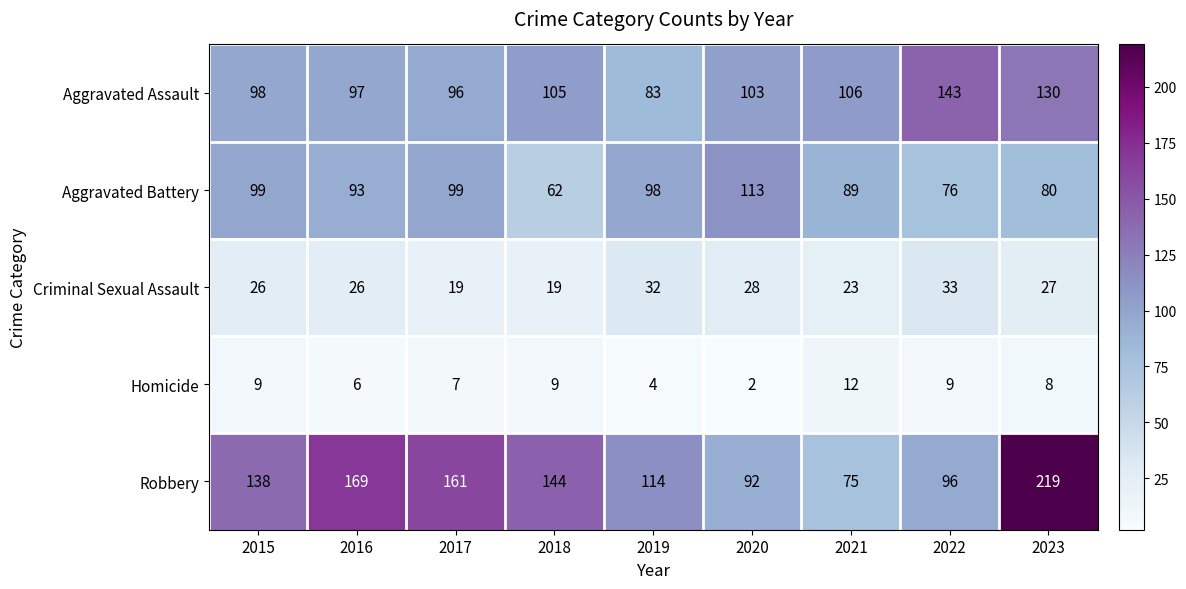

The Homicide series shows 3 at 2022. True or false?

False